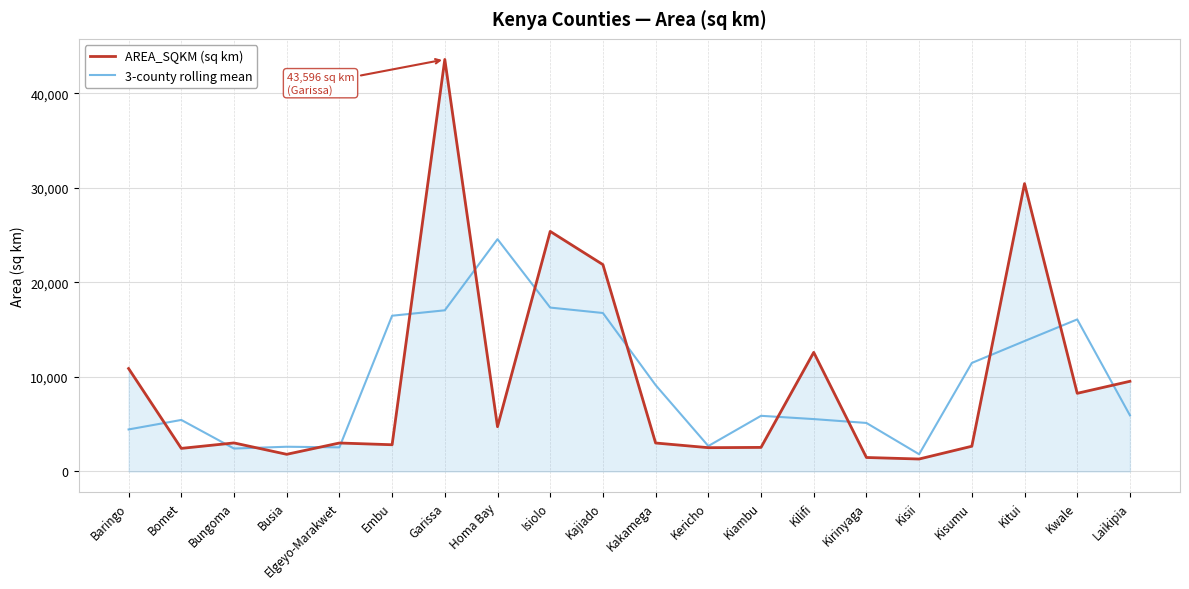

List the series in order of their peak value, lowest first.

3-county rolling mean, AREA_SQKM (sq km)